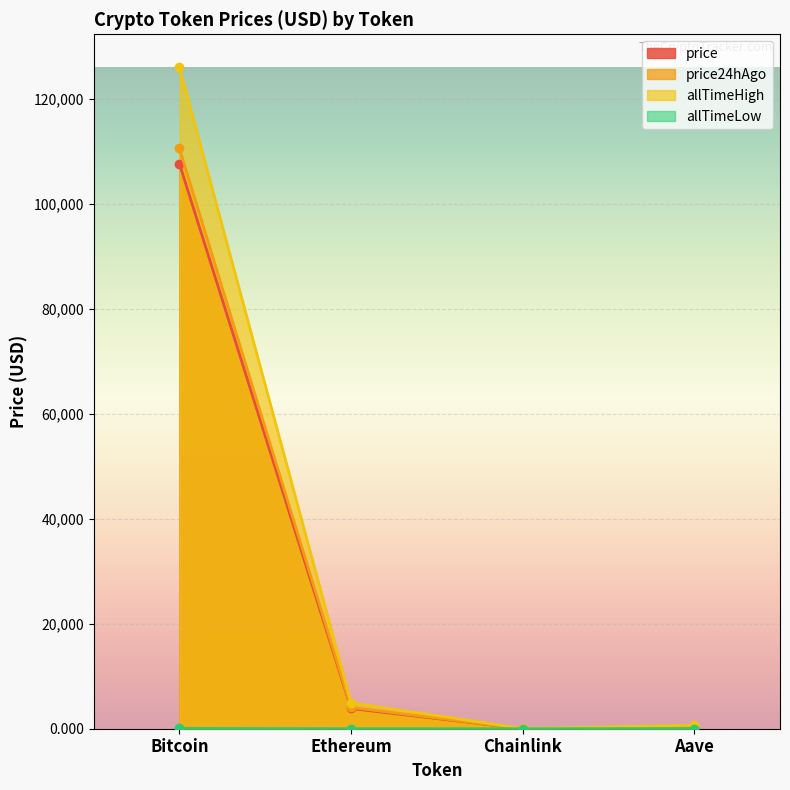

True or false: allTimeHigh and allTimeLow cross at least once.

False